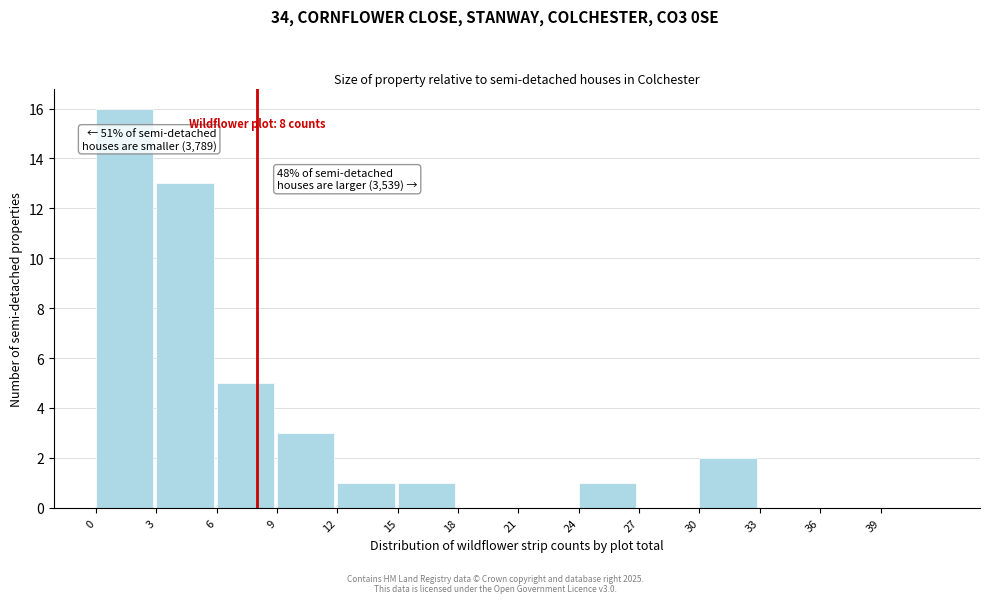

Over which range of the x-axis is the bar tallest?

0 to 3